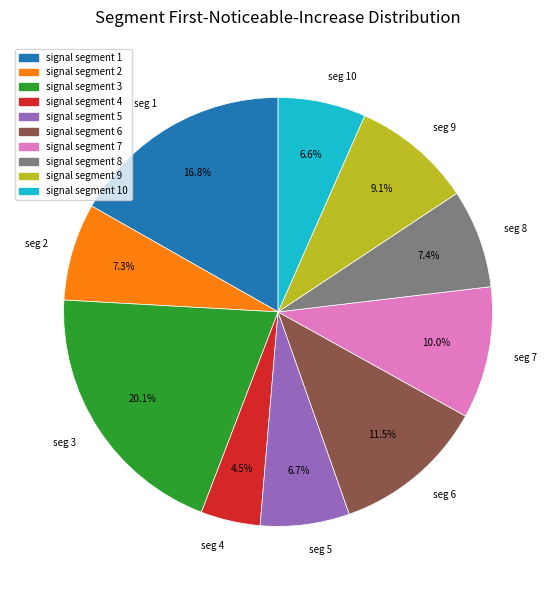

Which has a higher value, seg 3 or seg 9?

seg 3